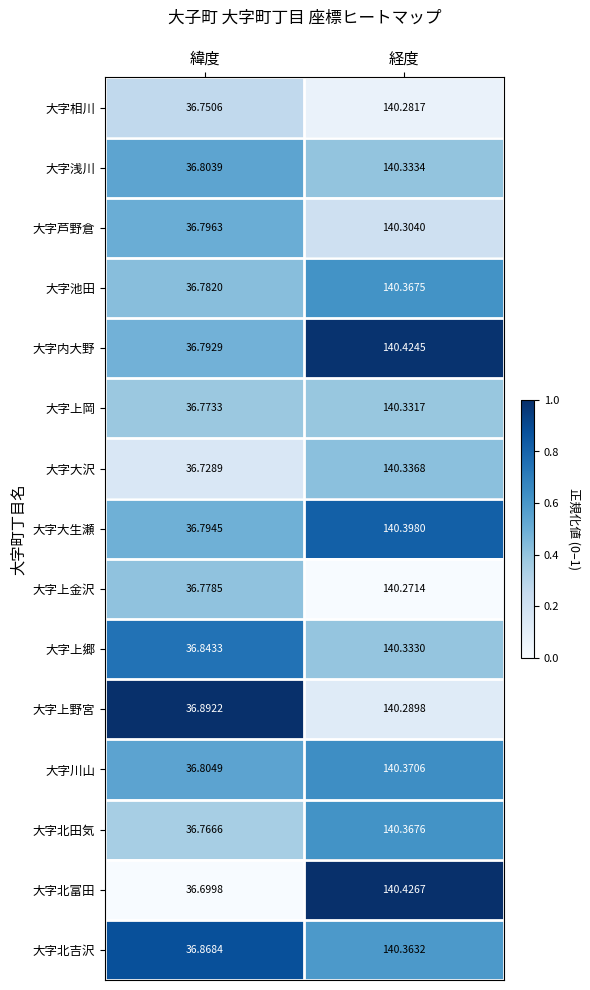

At 経度, list the series in order from largest to smallest.

大字北富田, 大字内大野, 大字大生瀬, 大字川山, 大字北田気, 大字池田, 大字北吉沢, 大字大沢, 大字浅川, 大字上郷, 大字上岡, 大字芦野倉, 大字上野宮, 大字相川, 大字上金沢